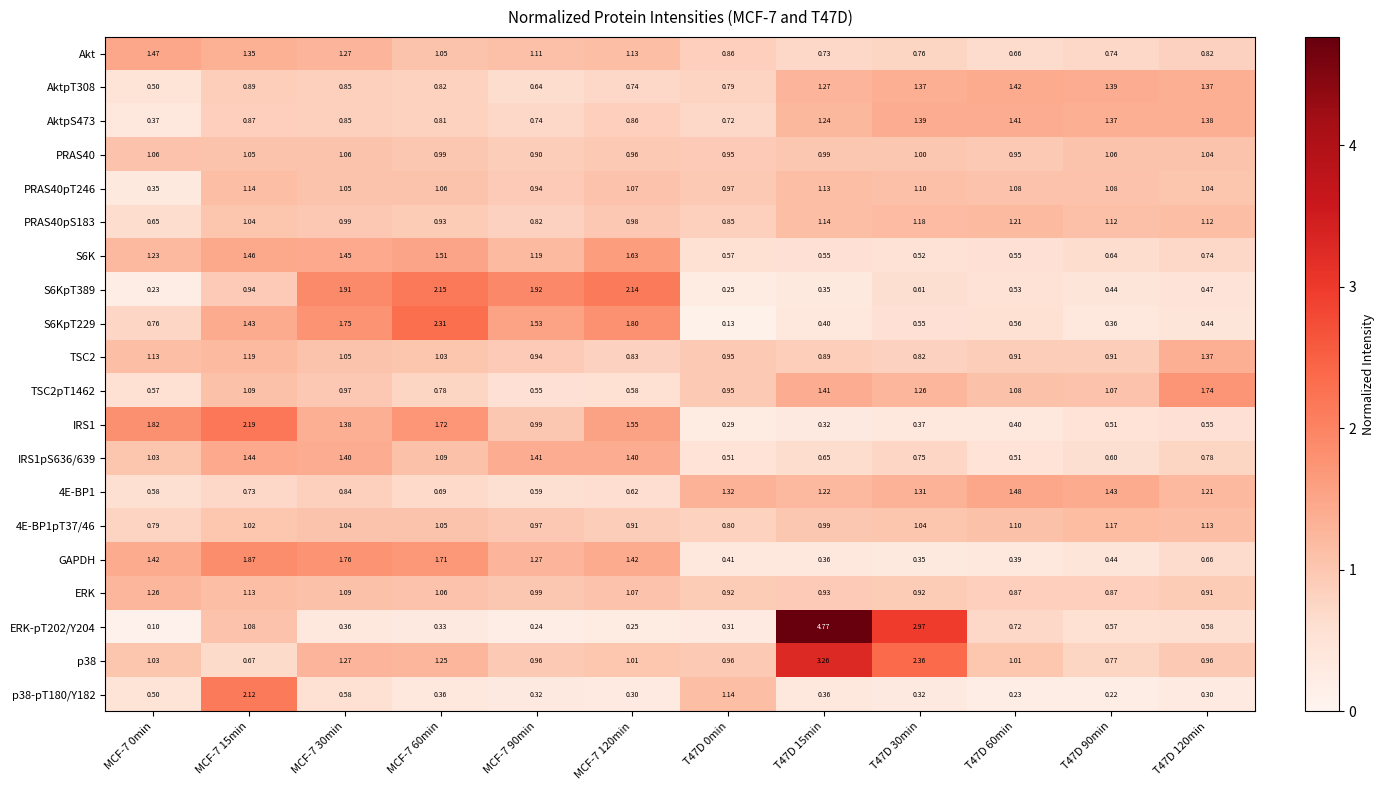

Is the value of ERK at T47D 60min greater than the value of ERK-pT202/Y204 at T47D 120min?

Yes